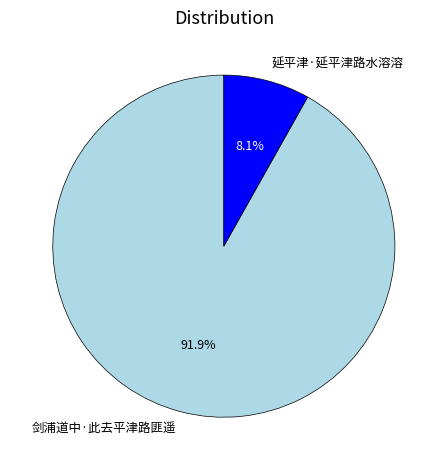

Does 延平津·延平津路水溶溶 represent more than half of the total?

No